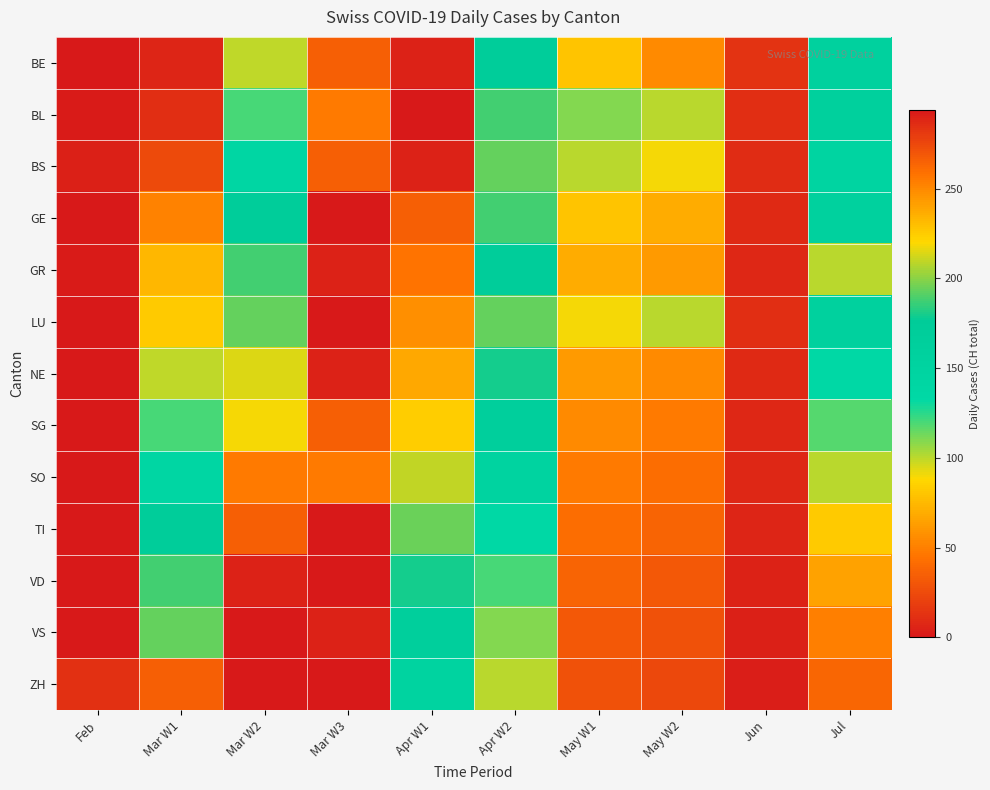

Between Mar W2 and Mar W3, which is larger?

Mar W3